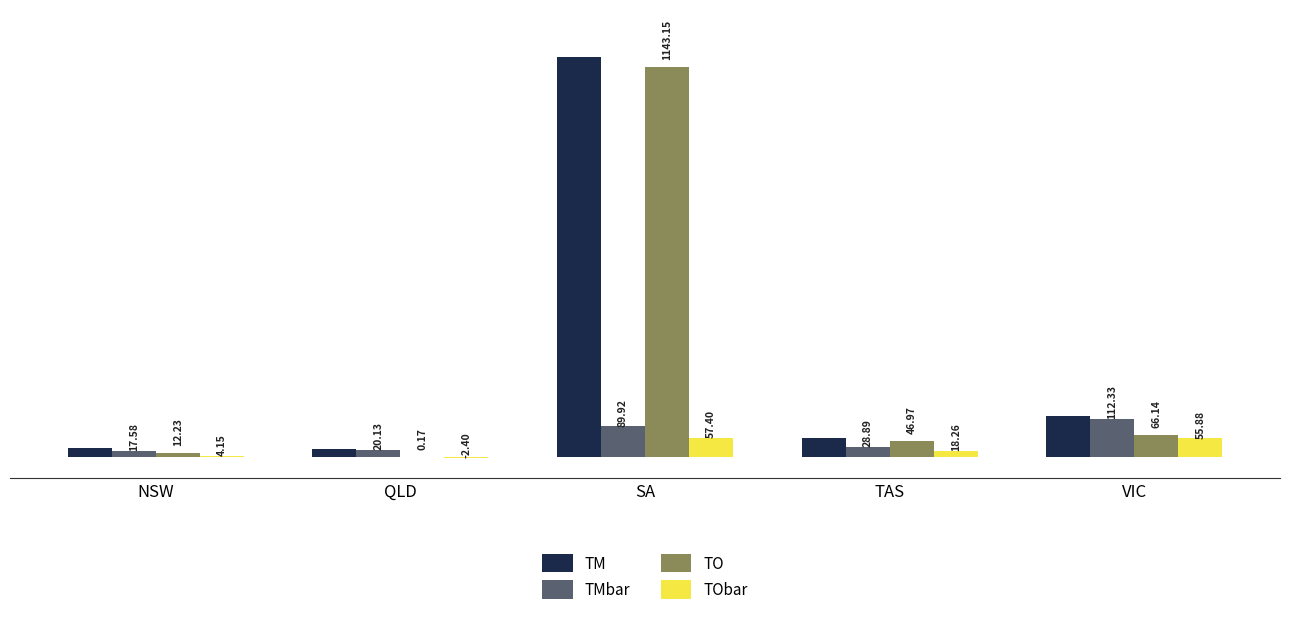

At which label does TObar first exceed 18?

SA